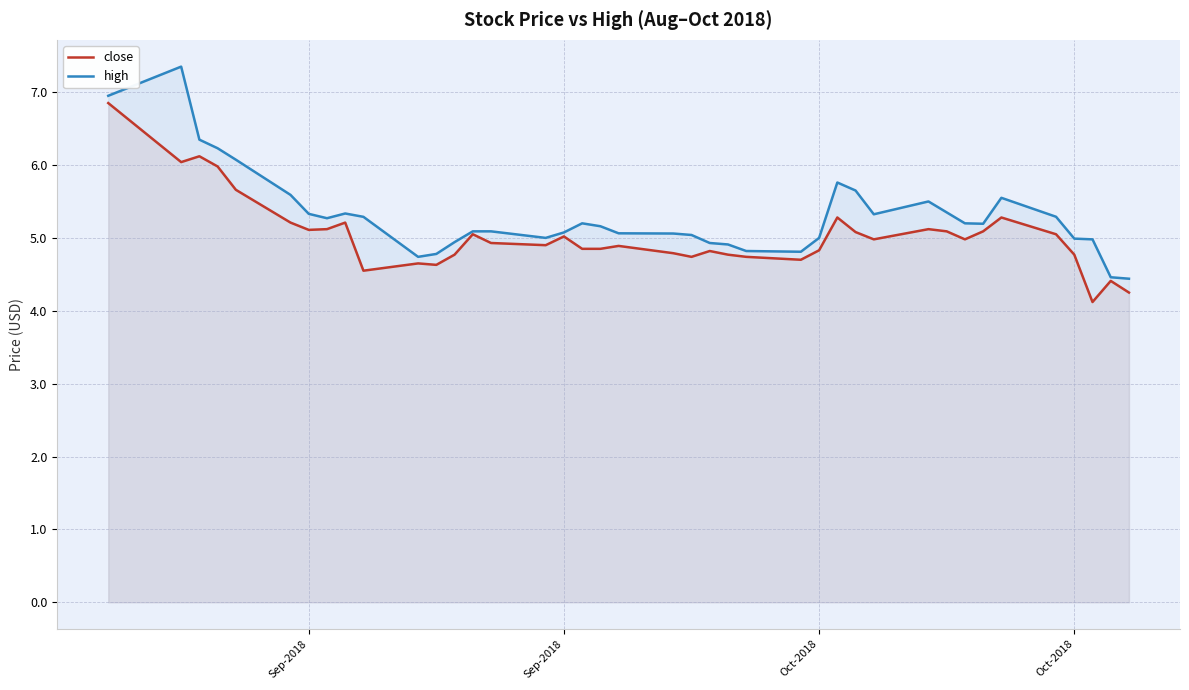

Reading left to right, list all the values displayed in this chart.

close: 6.8	6.0	6.1	6.0	5.7	5.2	5.1	5.1	5.2	4.6	4.7	4.6	4.8	5.1	4.9	4.9	5.0	4.8	4.8	4.9	4.8	4.7	4.8	4.8	4.7	4.7	4.8	5.3	5.1	5.0	5.1	5.1	5.0	5.1	5.3	5.1	4.8	4.1	4.4	4.2
high: 6.9	7.3	6.3	6.2	6.1	5.6	5.3	5.3	5.3	5.3	4.7	4.8	4.9	5.1	5.1	5.0	5.1	5.2	5.2	5.1	5.1	5.0	4.9	4.9	4.8	4.8	5.0	5.8	5.7	5.3	5.5	5.3	5.2	5.2	5.6	5.3	5.0	5.0	4.5	4.4